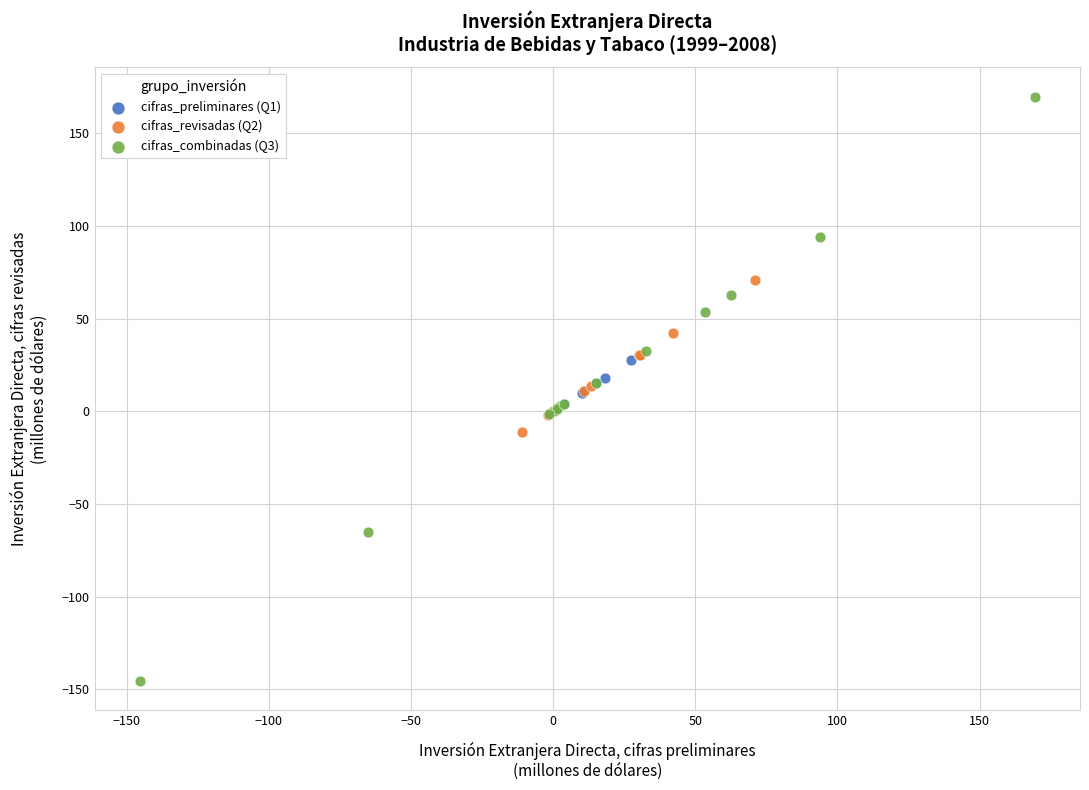

Which series contains the highest Y value?

cifras_combinadas (Q3)